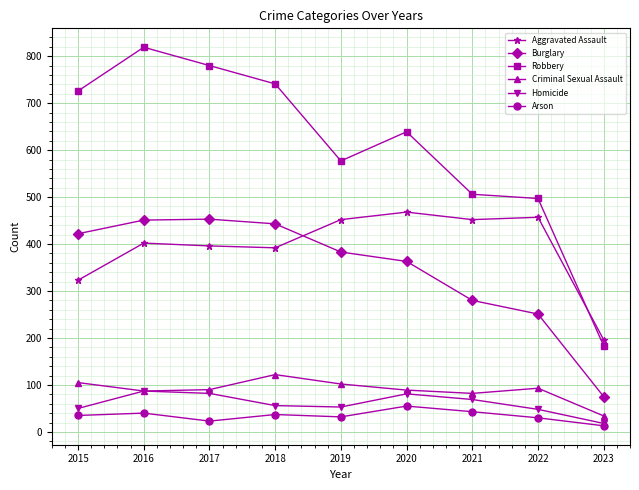

Where is the first local maximum for Robbery?

2016